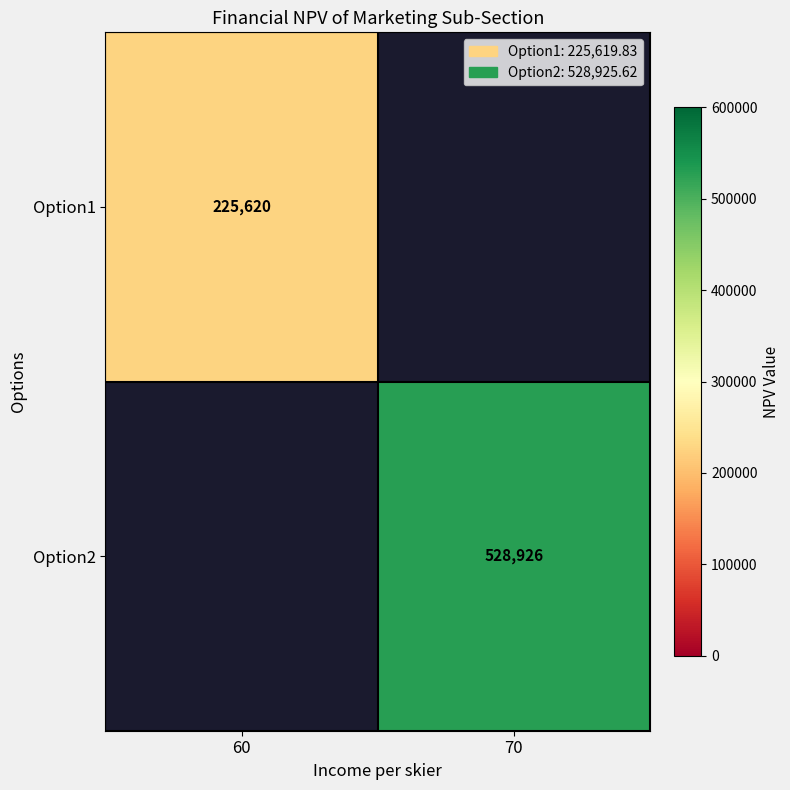

Rank the series at 70 from lowest to highest value.

Option1, Option2